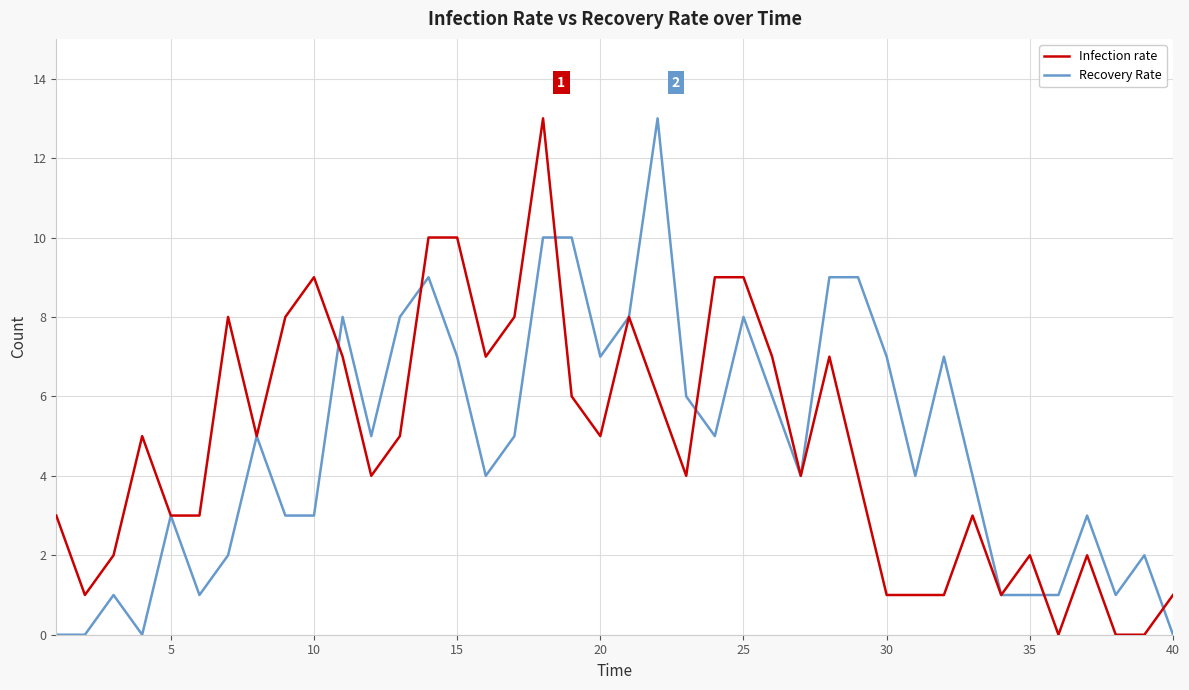

What is the average value of the Recovery Rate series?

5